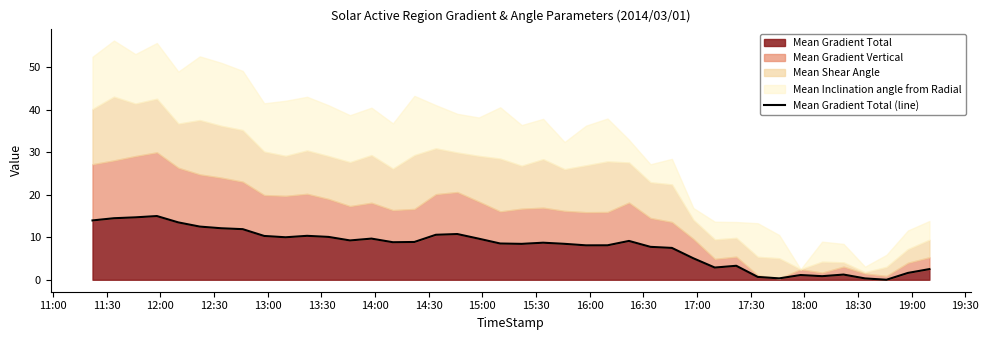

What is the highest value of the Mean Gradient Total series?

15.0